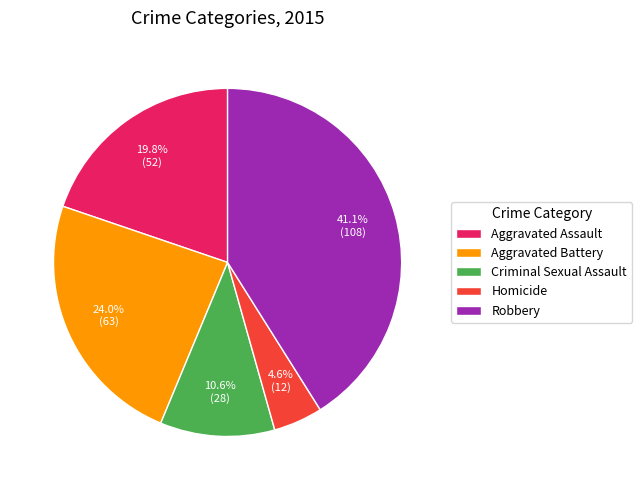

Is there any slice that represents more than half of the pie?

No